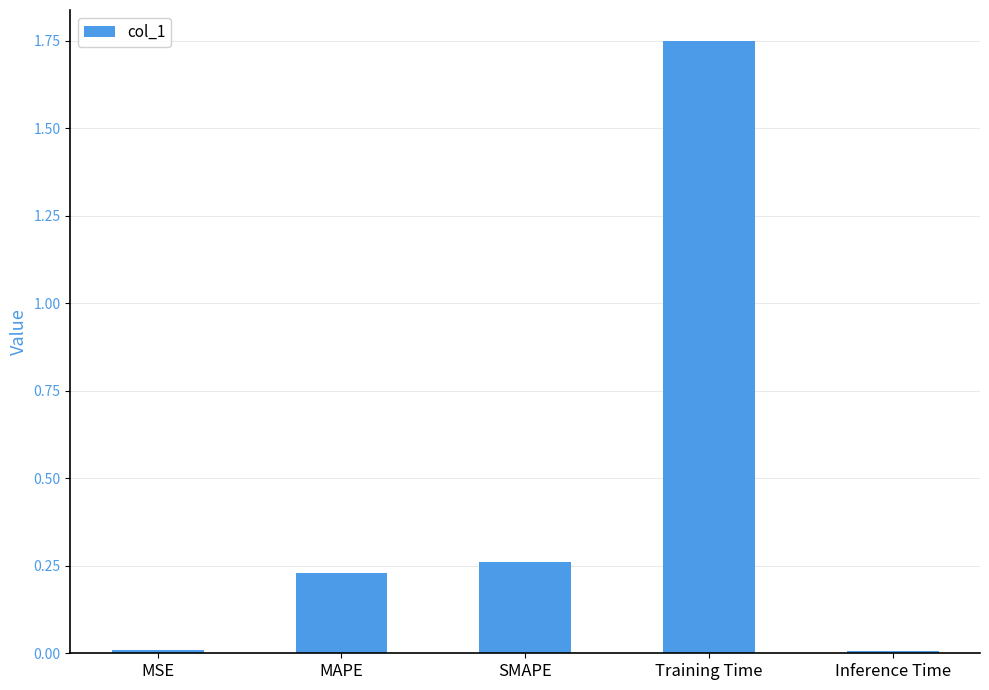

True or false: the data shows 0.0 at MSE.

True